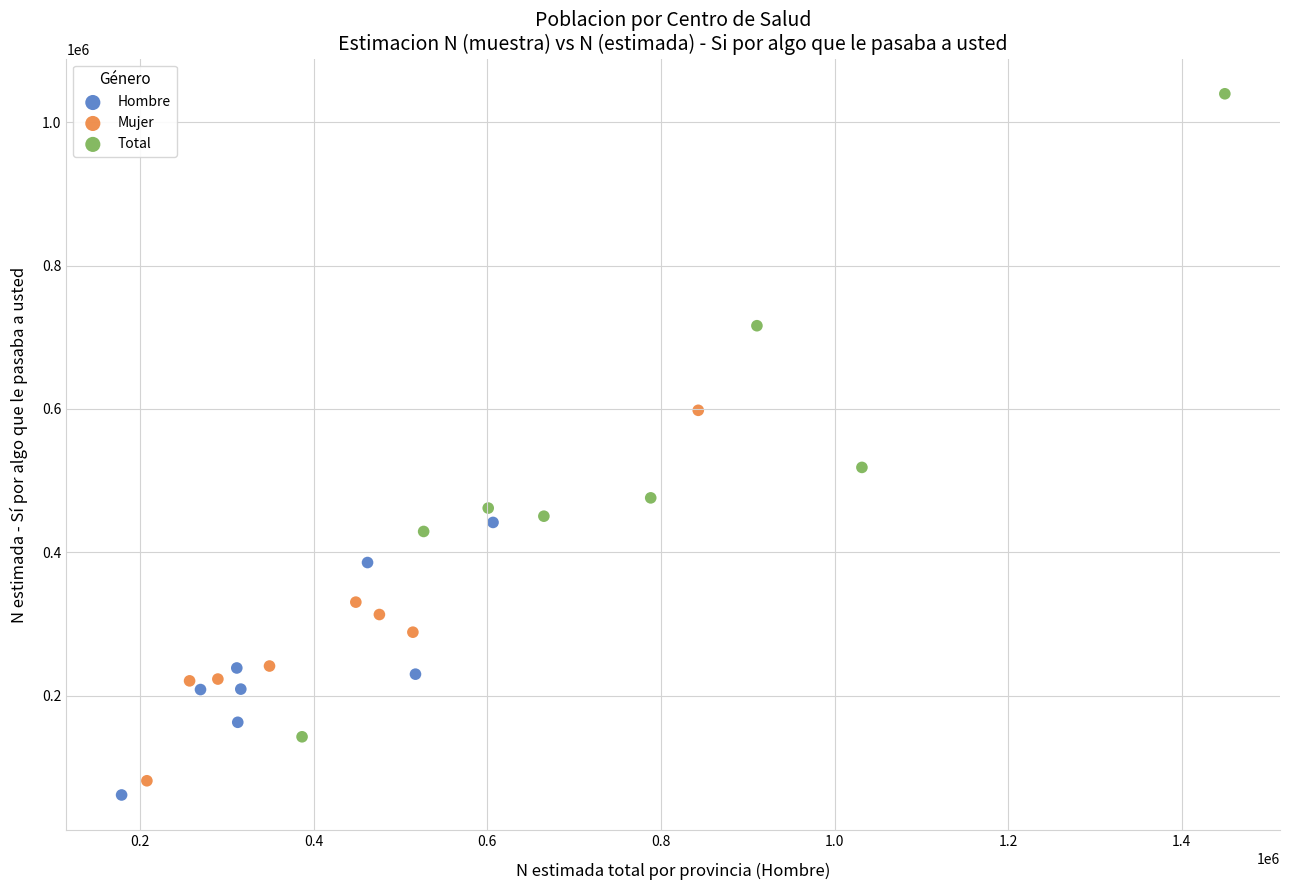

Which series contains the highest Y value?

Total